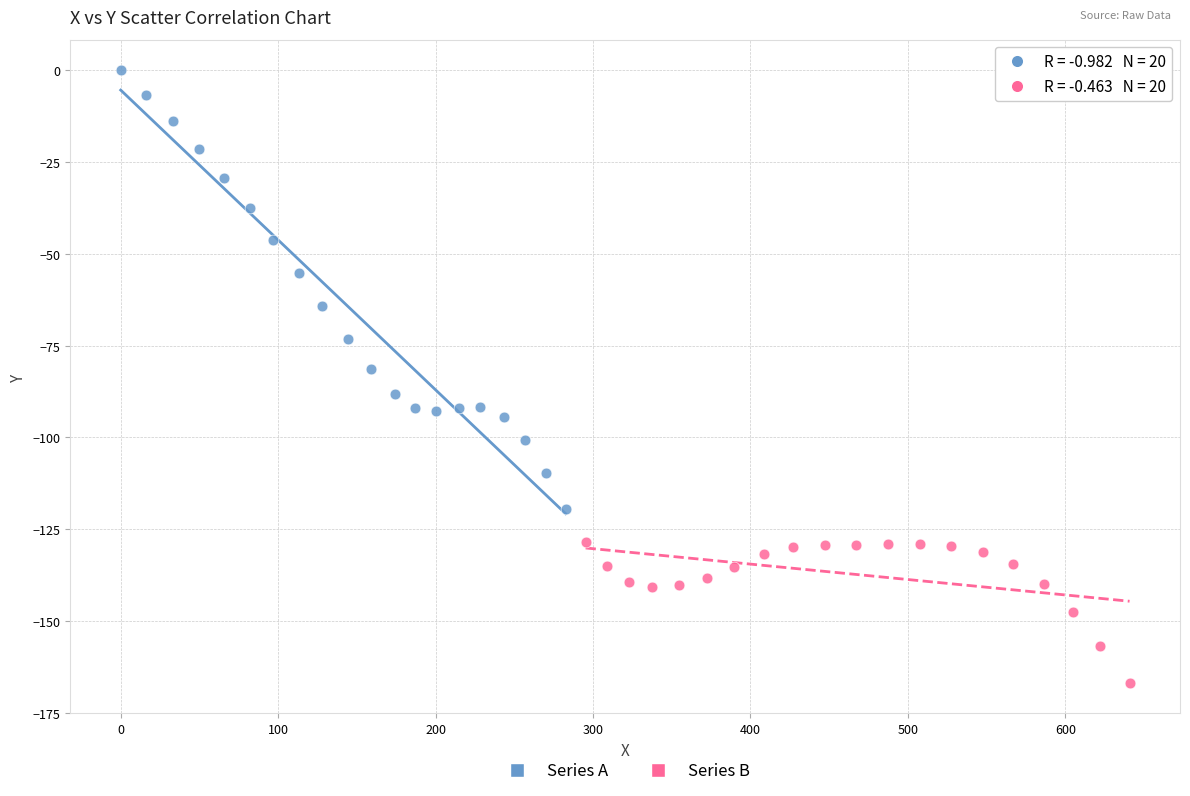

Which series has the widest spread of Y values?

Series A